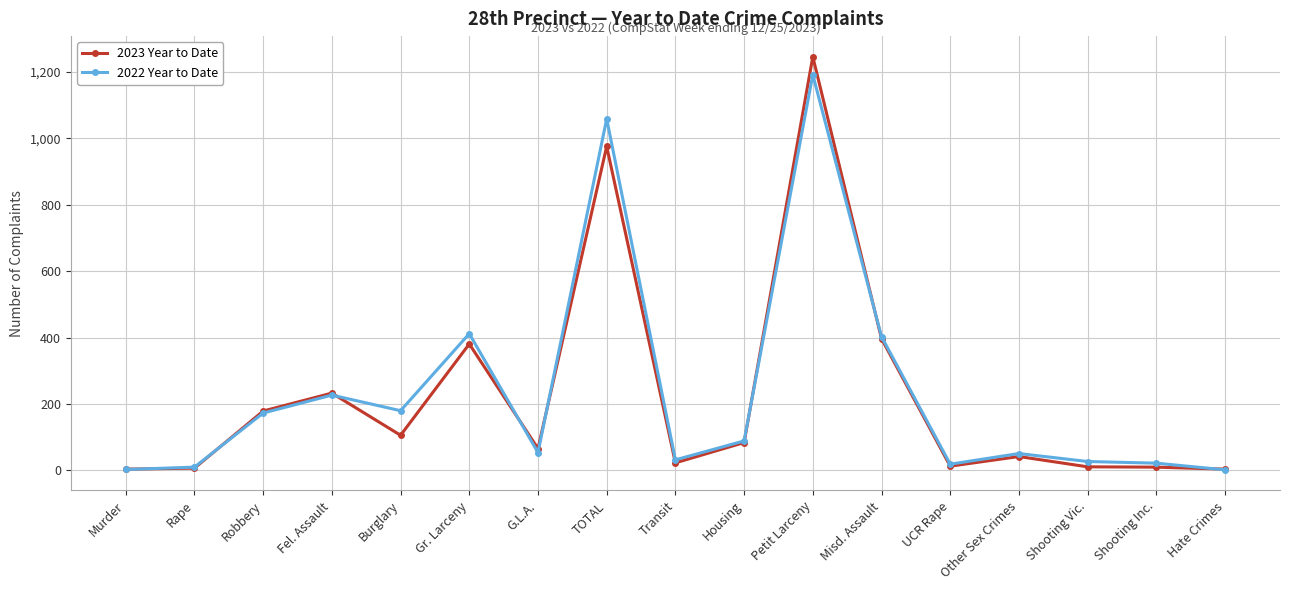

Where does the 2023 Year to Date series first go above 66?

Robbery